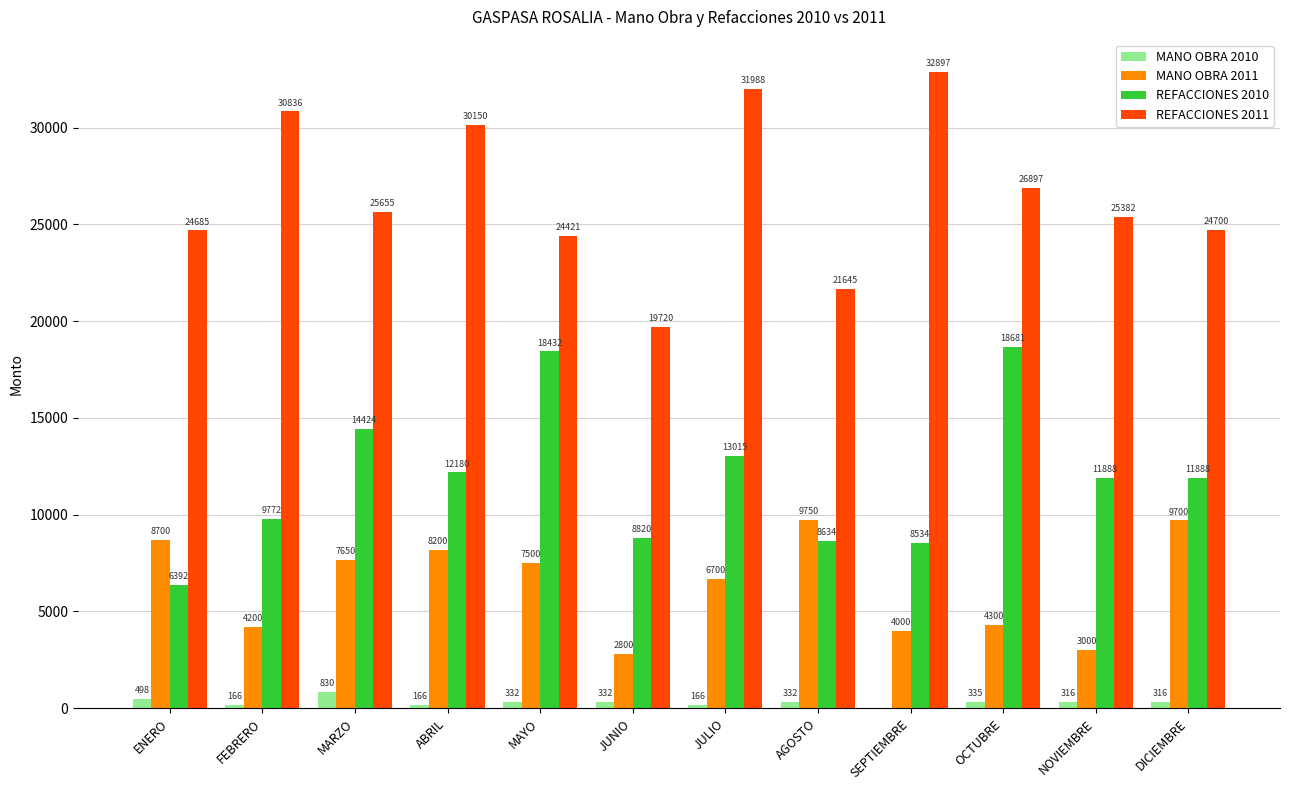

How many data points in MANO OBRA 2010 are above 331?

6